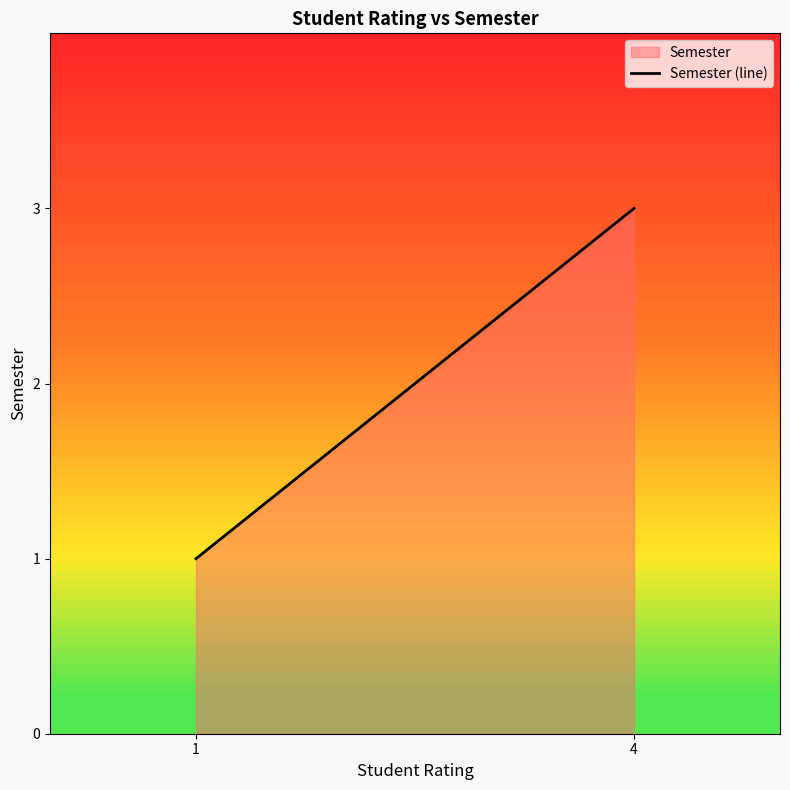

Reading right to left, extract all data points from this chart.

4=3	1=1